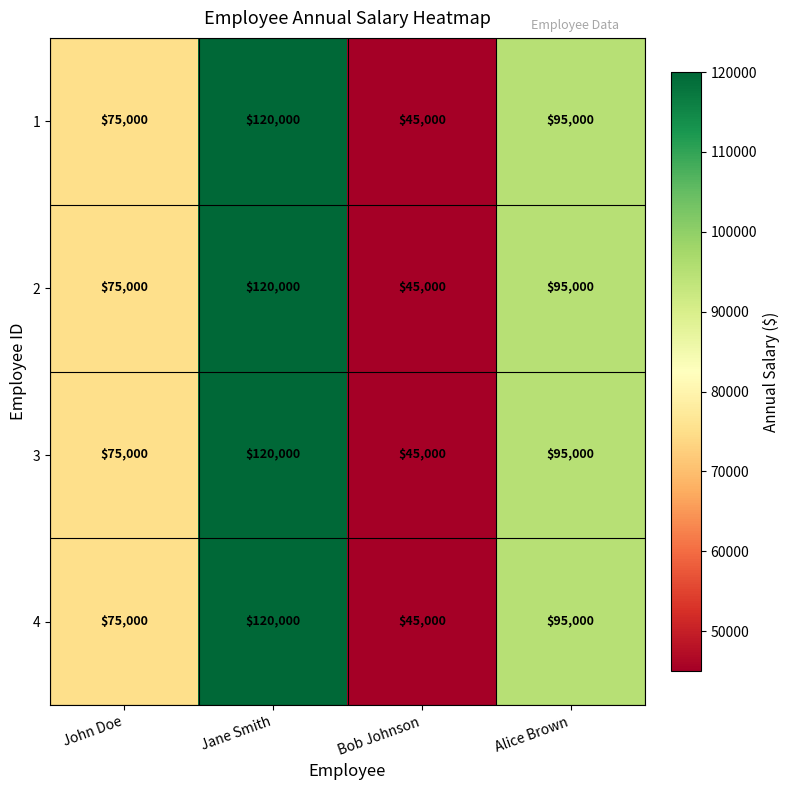

Reading right to left, list all the values displayed in this chart.

1: Alice Brown=95000	Bob Johnson=45000	Jane Smith=120000	John Doe=75000
2: Alice Brown=95000	Bob Johnson=45000	Jane Smith=120000	John Doe=75000
3: Alice Brown=95000	Bob Johnson=45000	Jane Smith=120000	John Doe=75000
4: Alice Brown=95000	Bob Johnson=45000	Jane Smith=120000	John Doe=75000